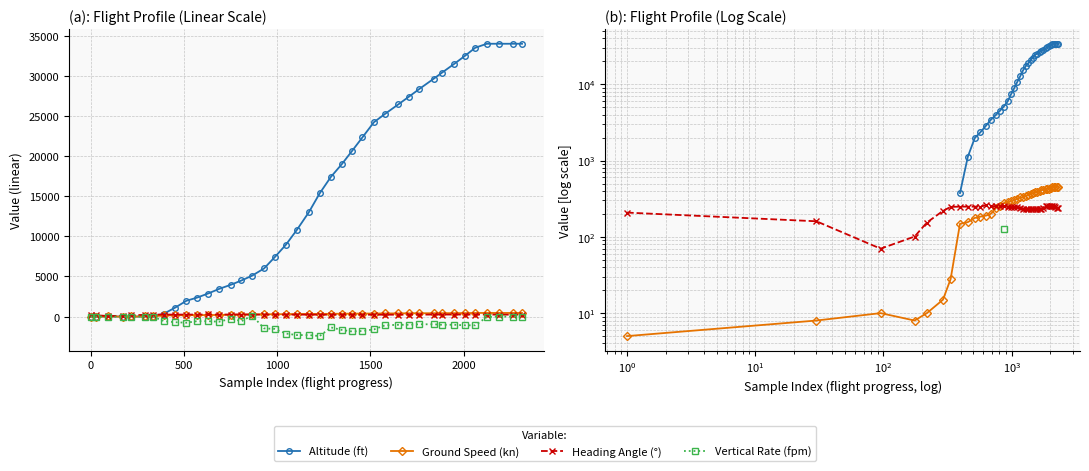

The Altitude (ft) series shows 2284.8 at 12. True or false?

False